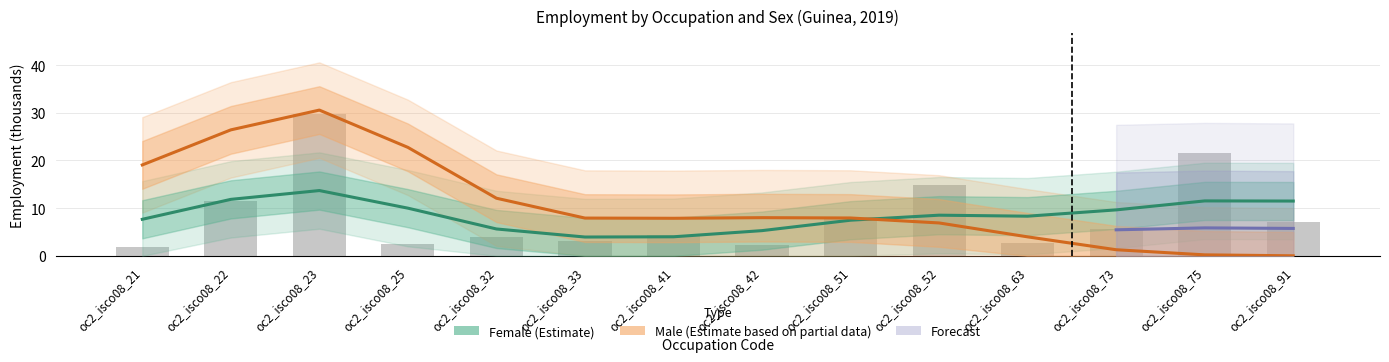

Approximately how many times larger is the value at oc2_isco08_32 compared to oc2_isco08_22?

0.3